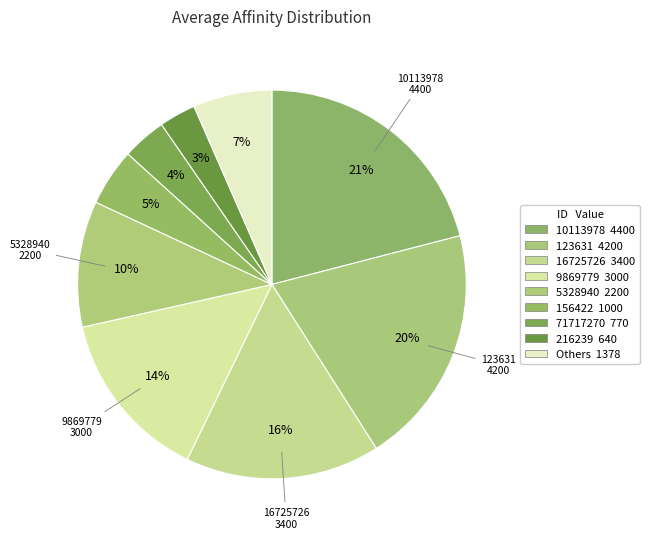

Count the number of slices in the pie.

9